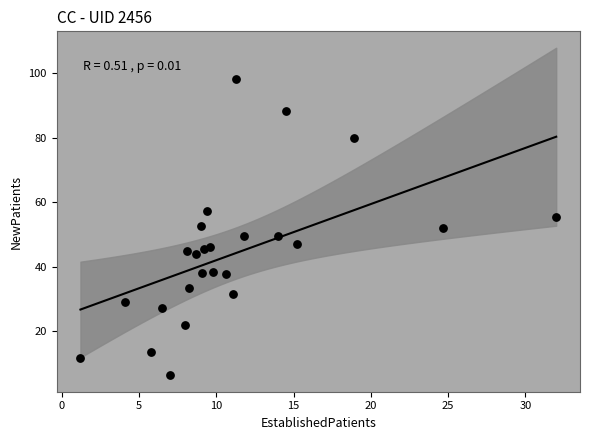

What is the range of Y values (max minus min)?

91.7